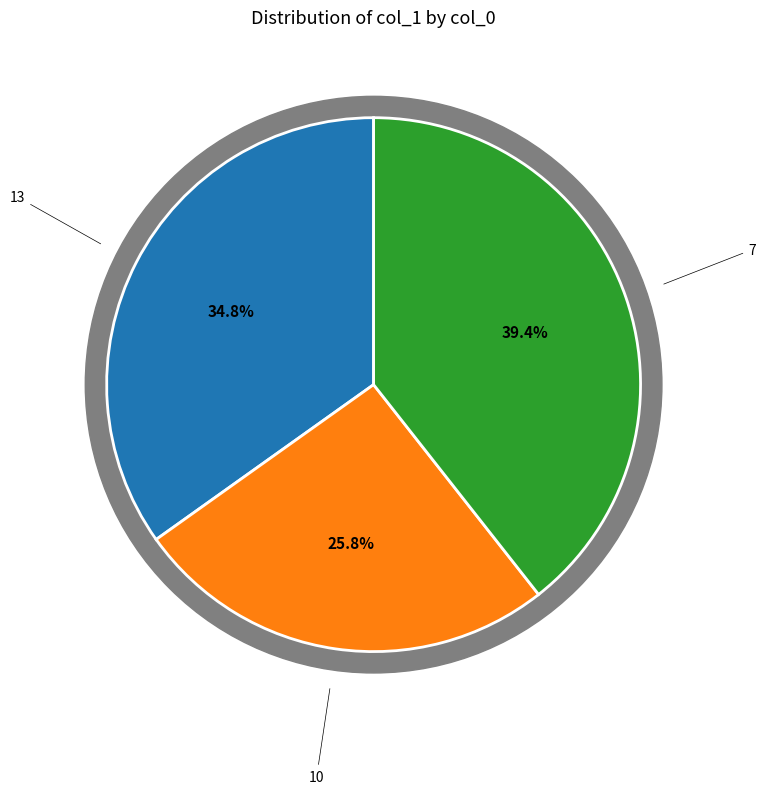

Is there any slice that represents more than half of the pie?

No